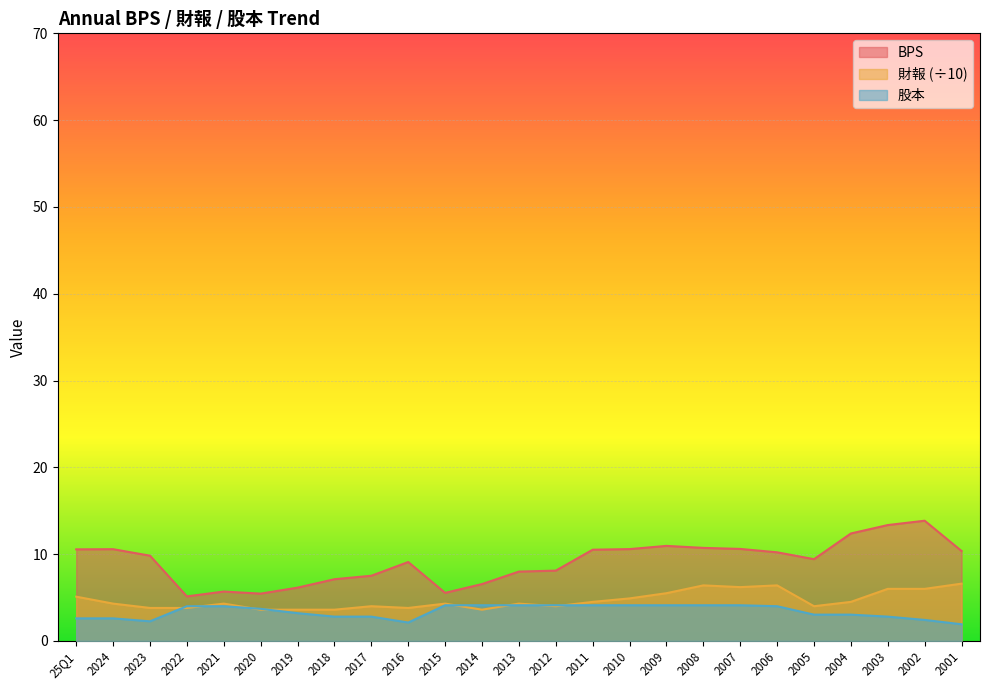

The value of 財報 at 2012 is 2.3. True or false?

False